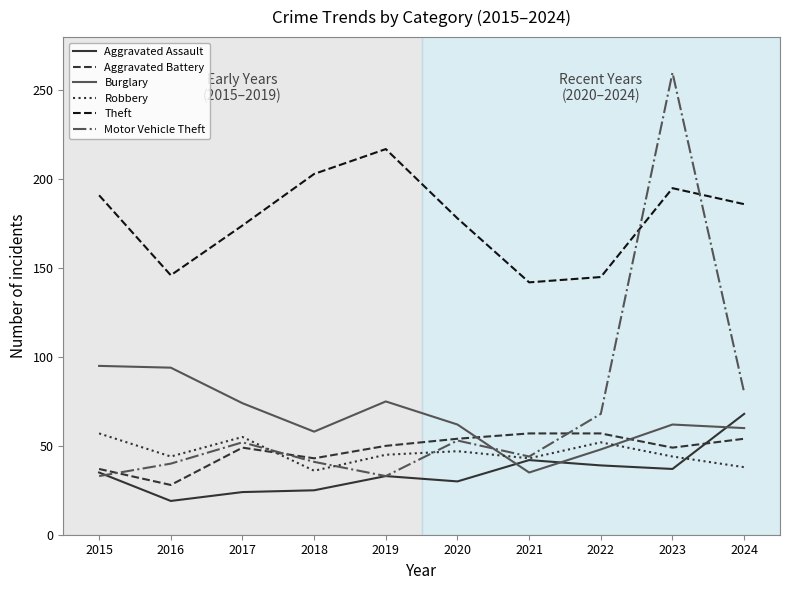

Is the value of Robbery at 2016 greater than the value of Motor Vehicle Theft at 2019?

Yes